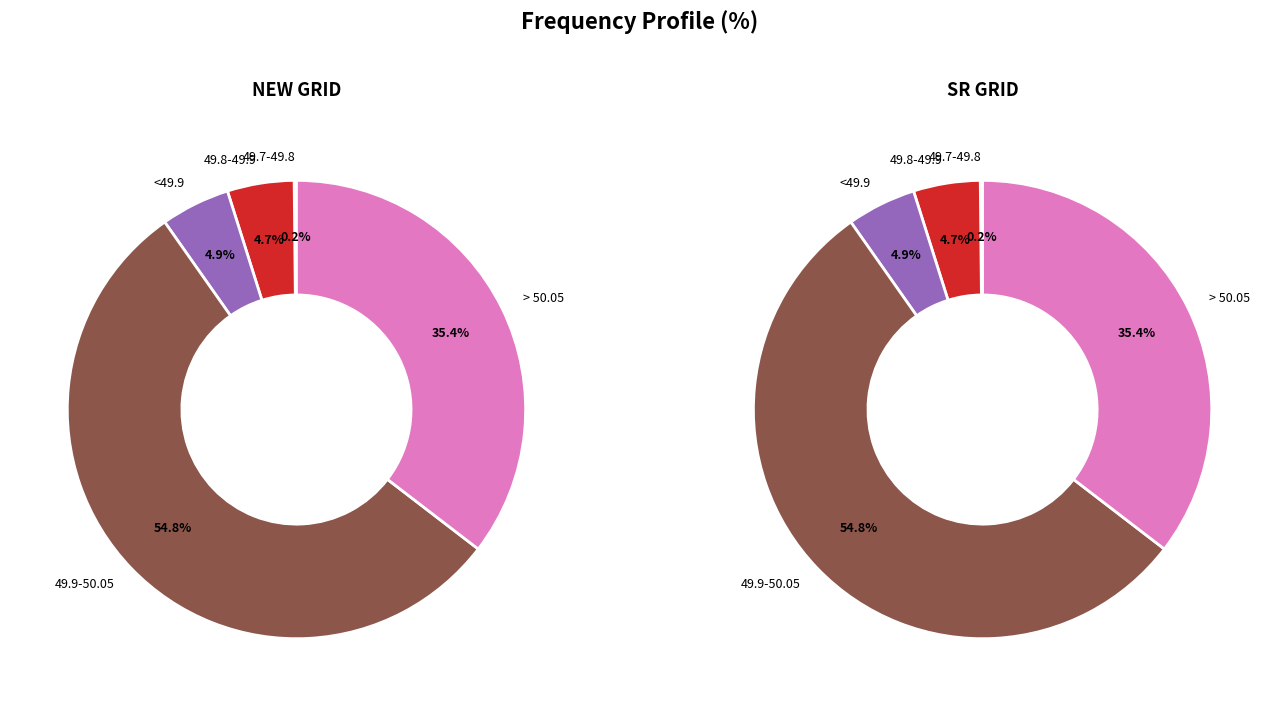

Is it true that <49.9 is 5% of the pie?

True